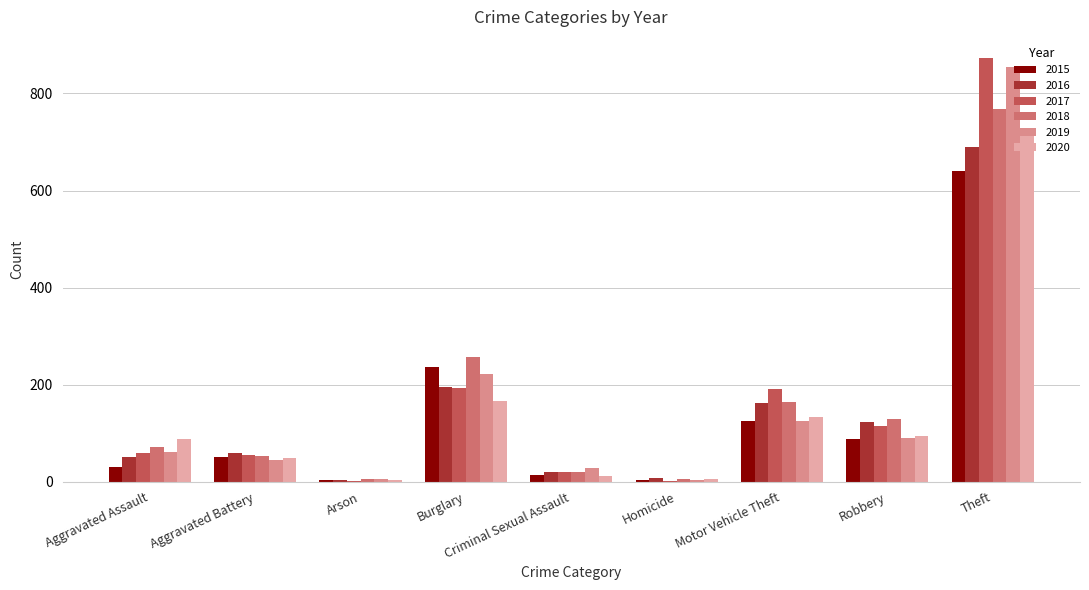

Are the bars grouped side by side (vs. stacked)?

Yes